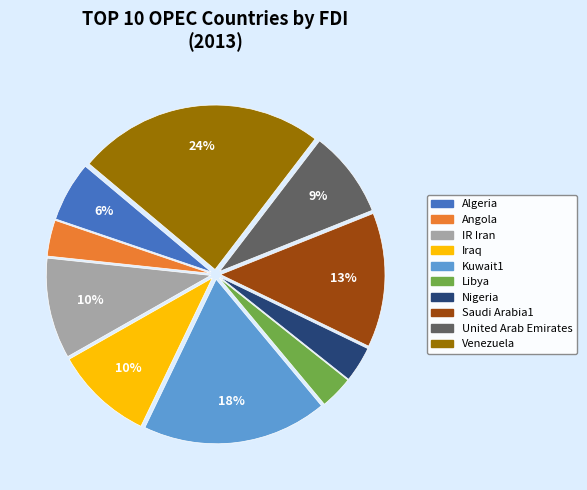

Does Nigeria represent more than half of the total?

No